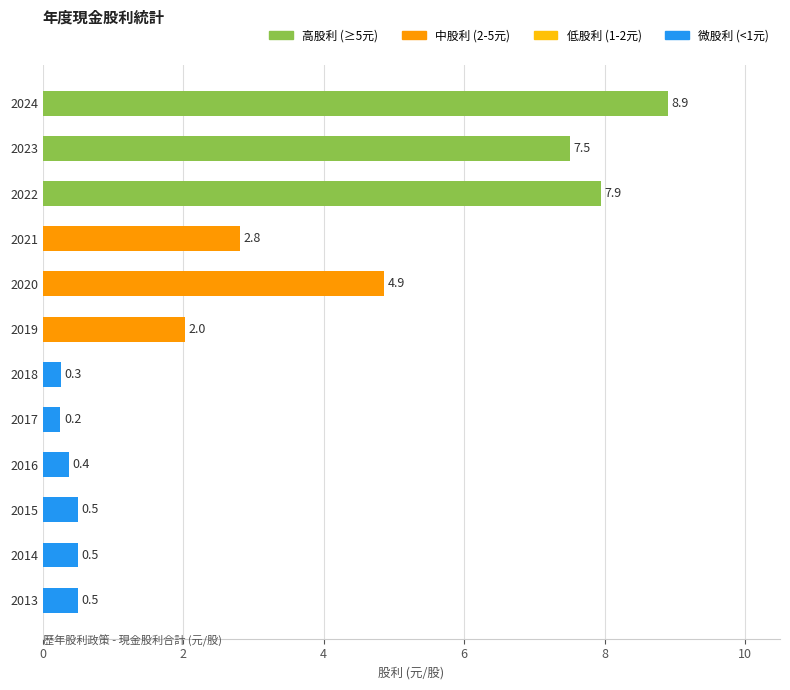

What is the average value?

3.0